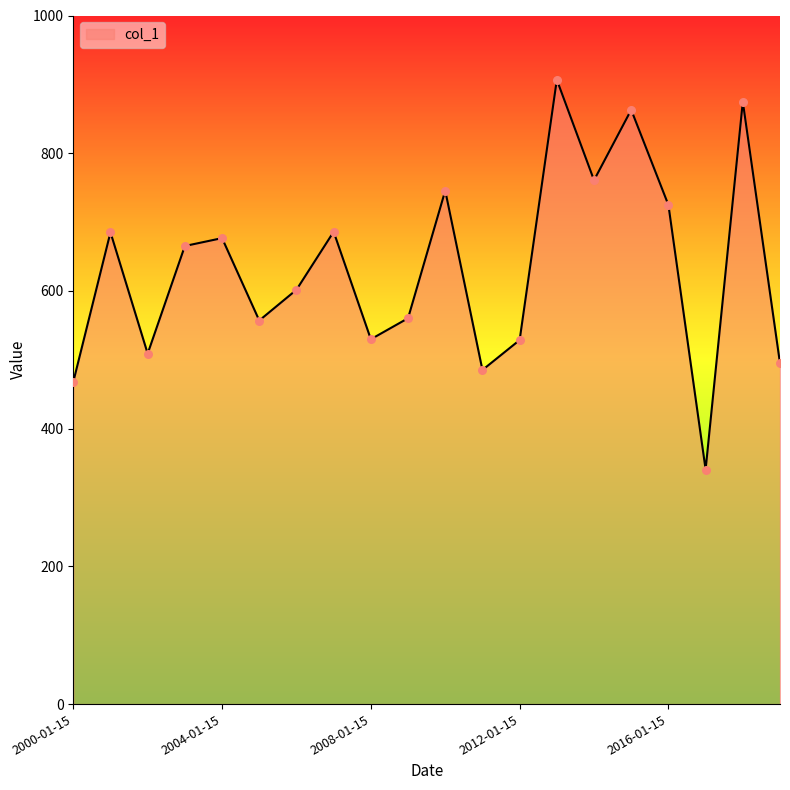

What is the greatest value displayed?

906.7